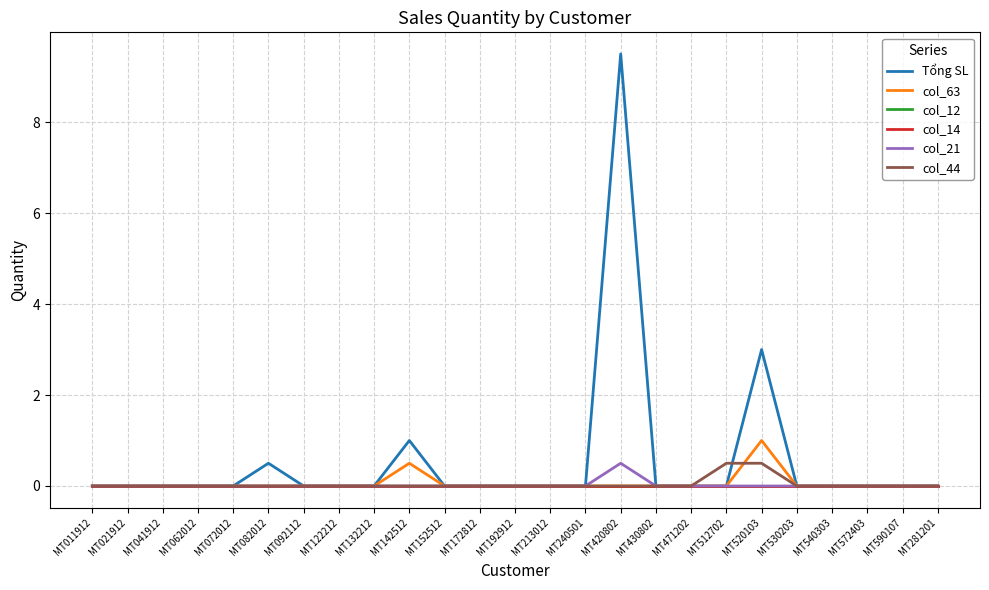

True or false: col_63 and Tổng SL intersect in this chart.

False